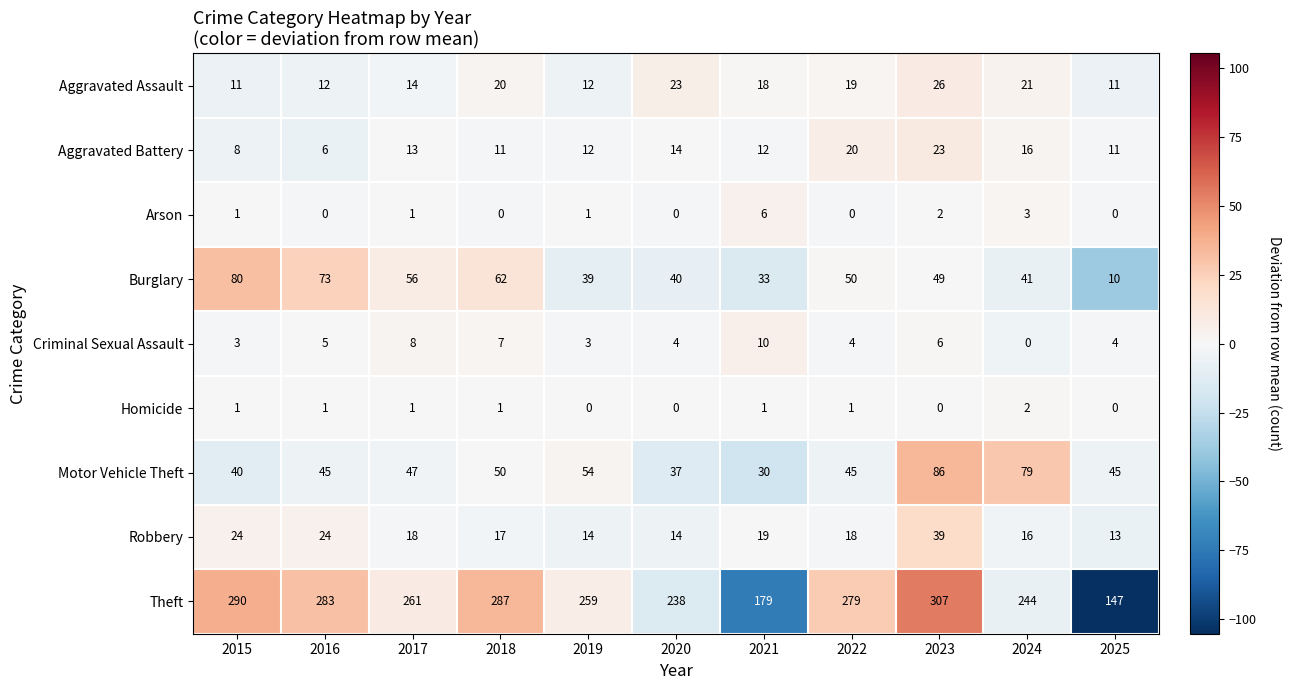

The value of Arson at 2020 is 2. True or false?

False